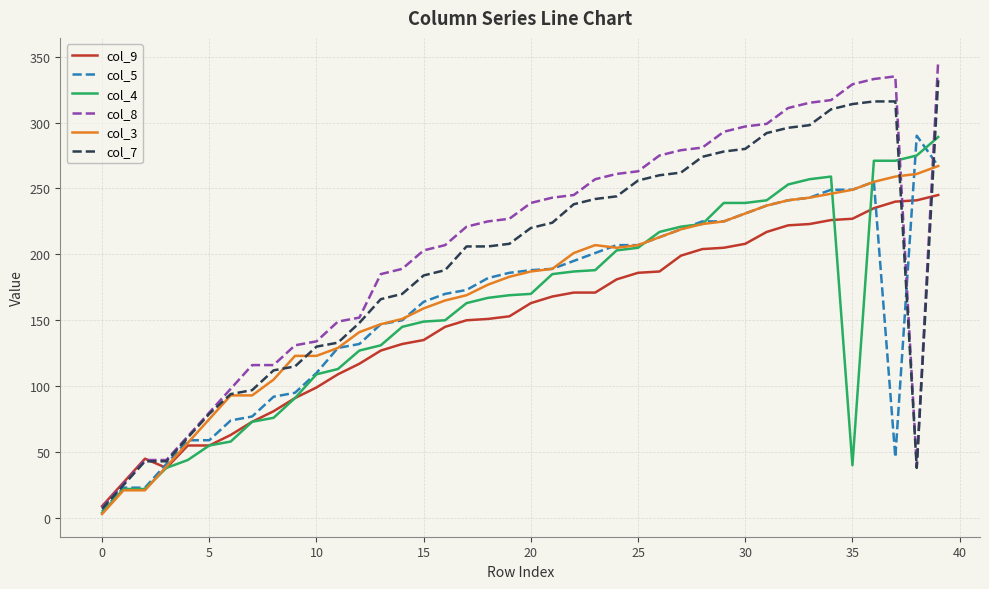

Which series has the largest range (max minus min)?

col_8